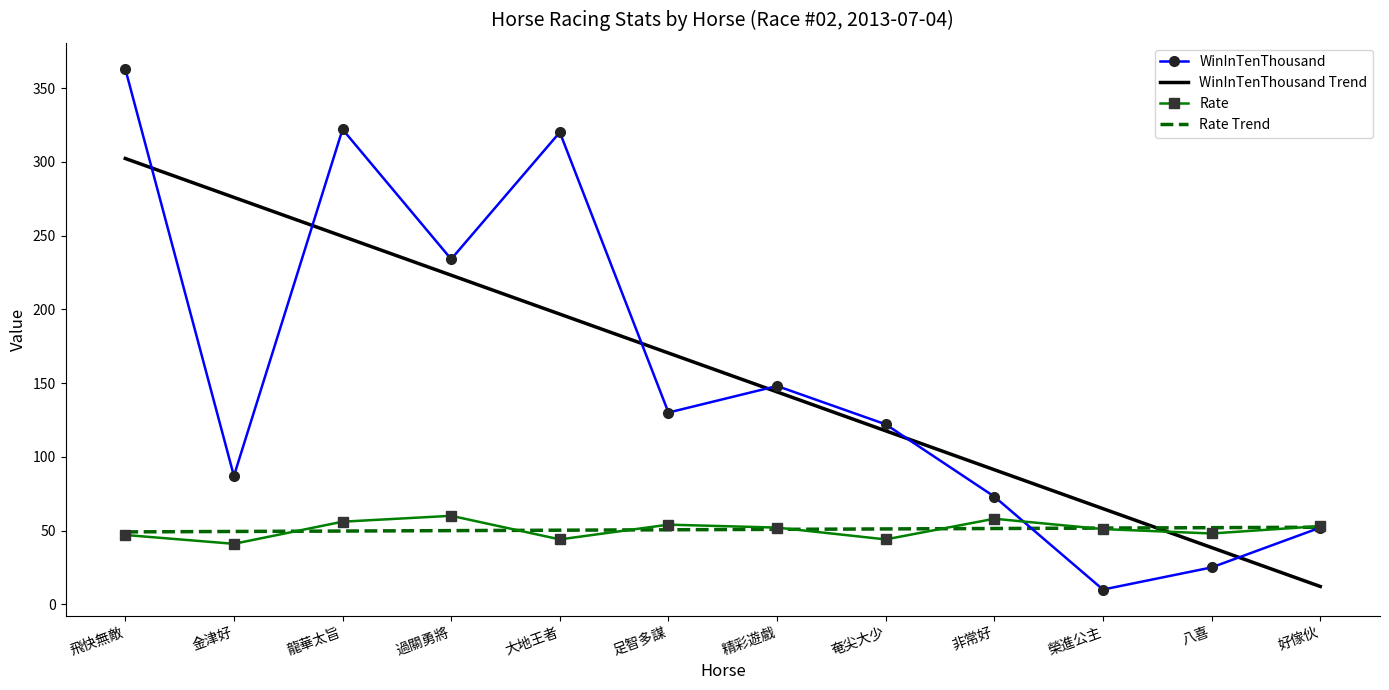

What is the approximate value of WinInTenThousand at 飛快無敵?

363.0